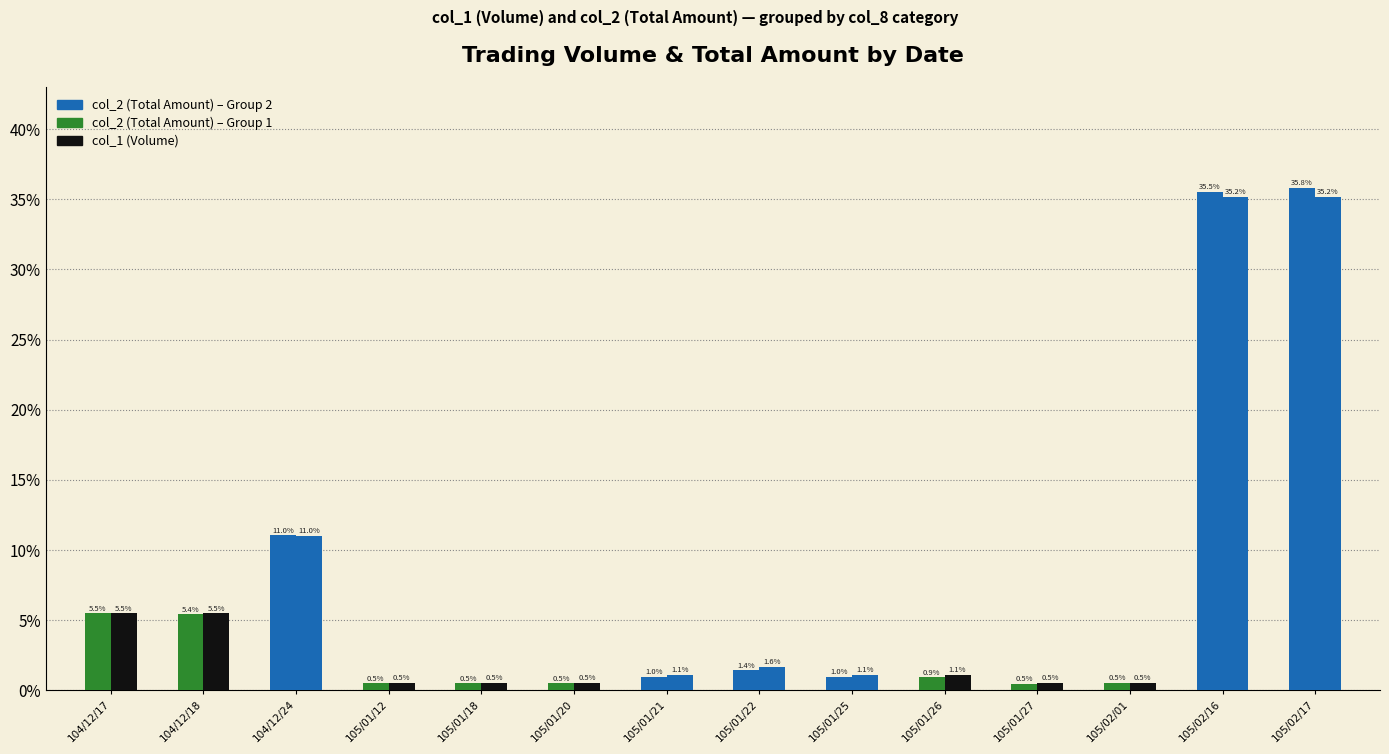

What is the label of the 9th bar from the left?

105/01/25